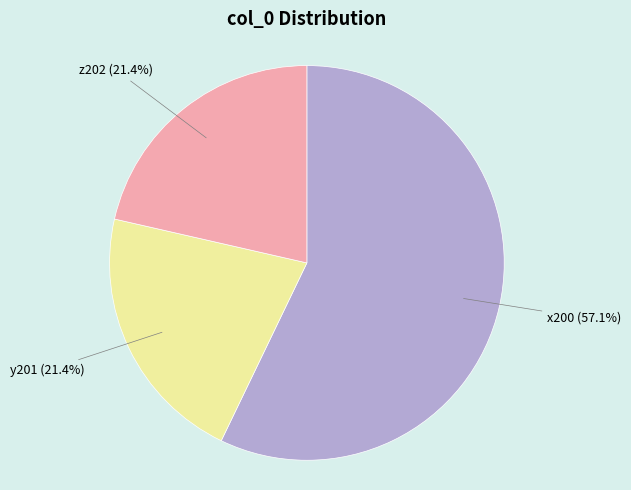

Is there a majority slice in this chart?

Yes